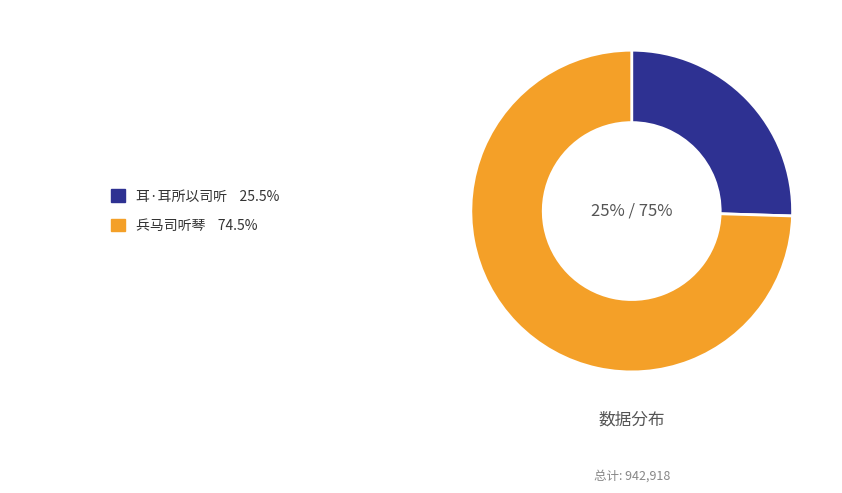

Is there a majority slice in this chart?

Yes